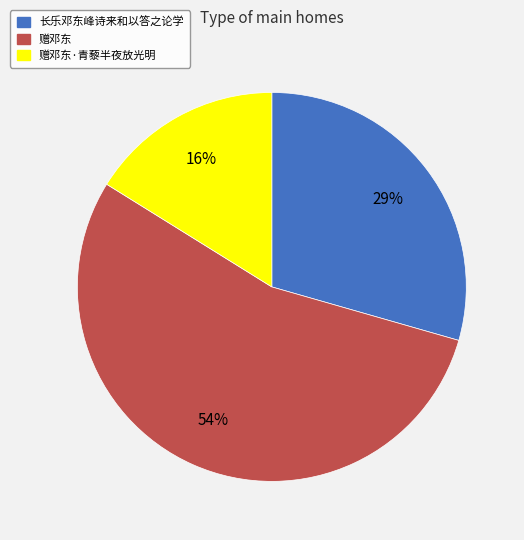

To the nearest percent, what is the average slice percentage?

33%